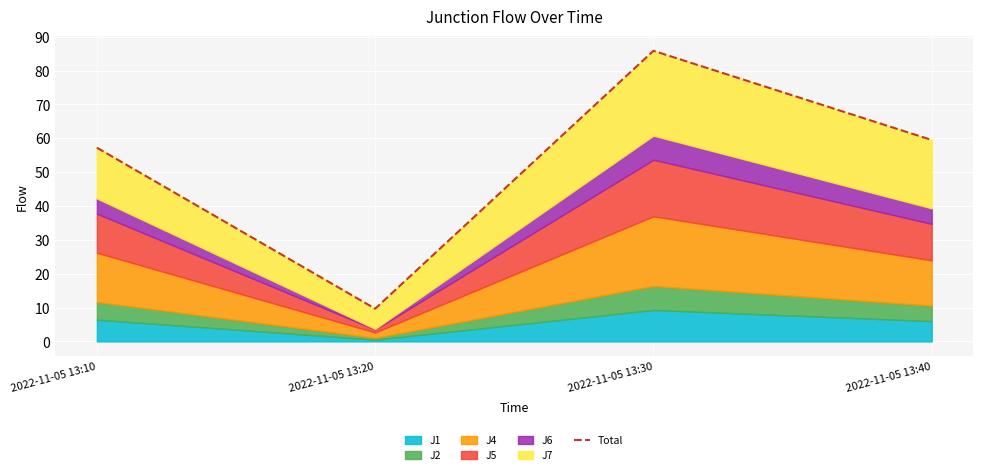

Where is the first local minimum?

2022-11-05 13:20